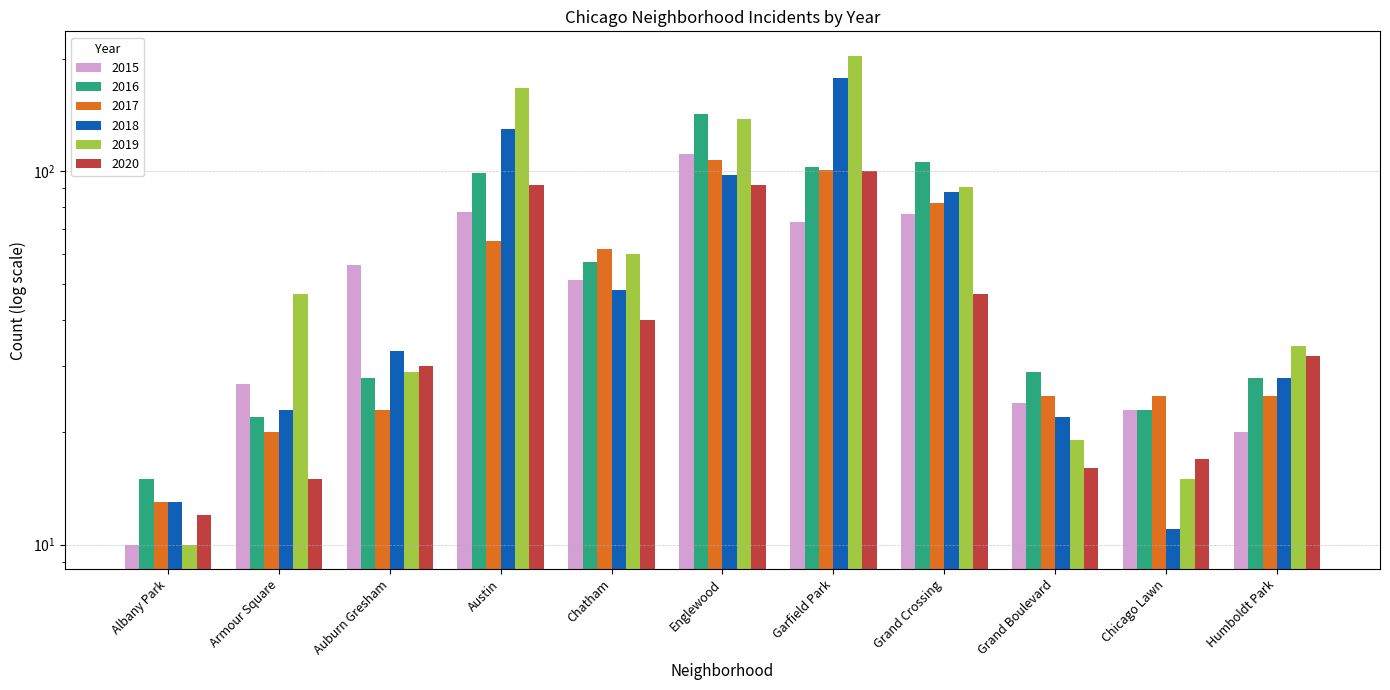

What is the sum of all 2017 values?

548